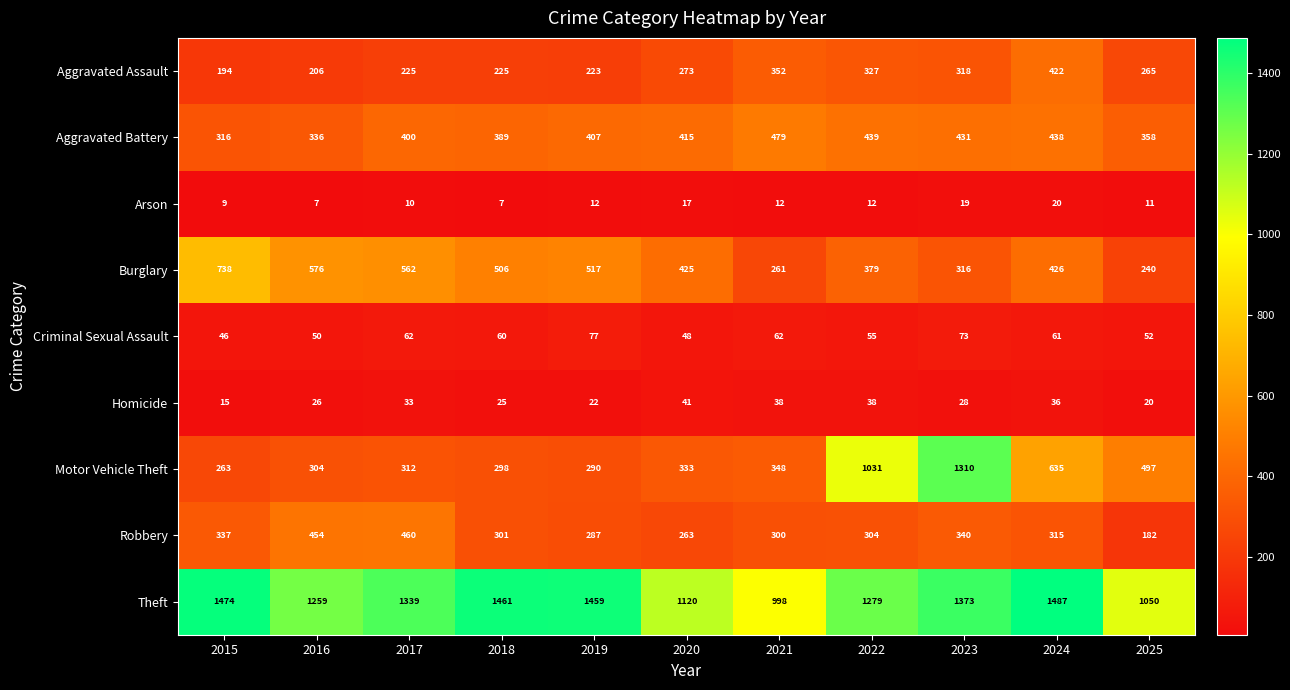

Which series has the largest total across all categories?

Theft